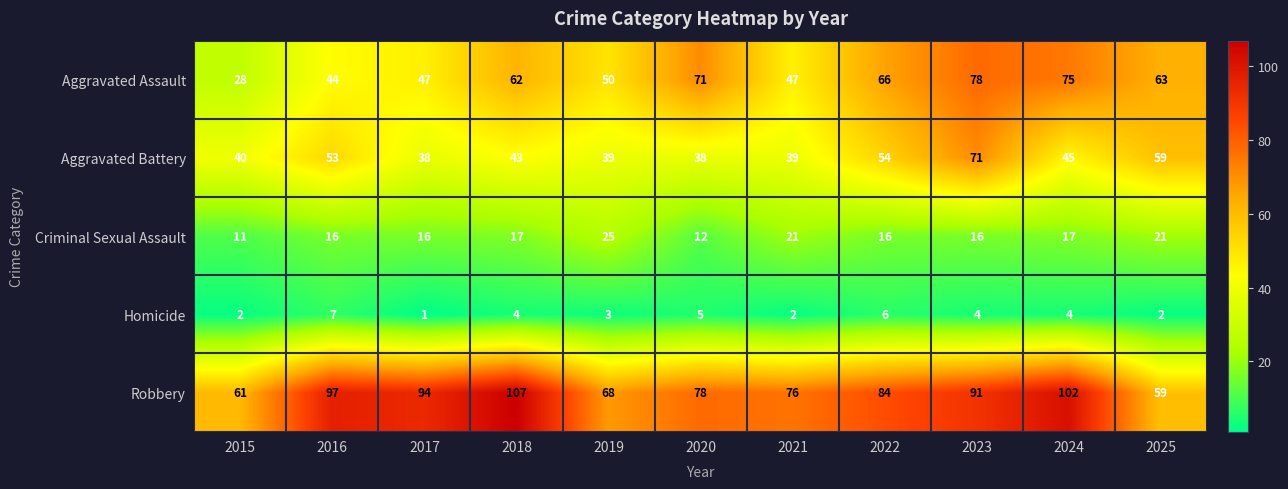

Rank the series by their maximum value, from lowest to highest.

Homicide, Criminal Sexual Assault, Aggravated Battery, Aggravated Assault, Robbery